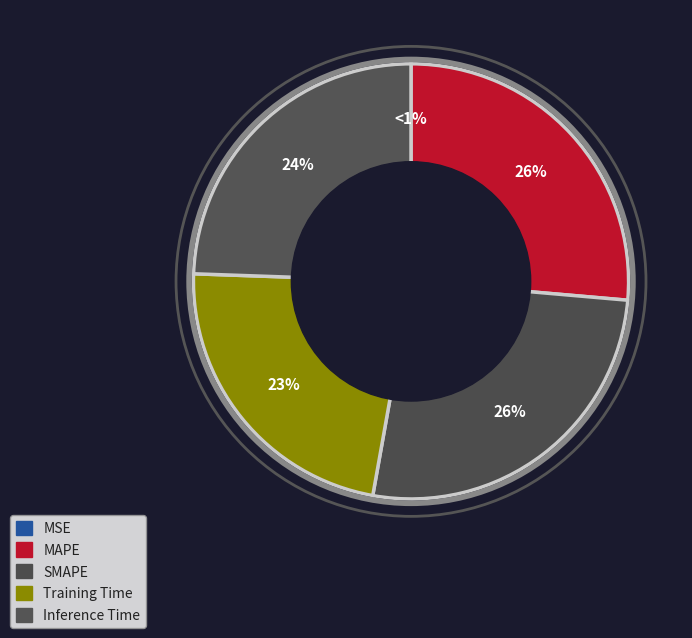

To the nearest percent, what is the average slice percentage?

20%